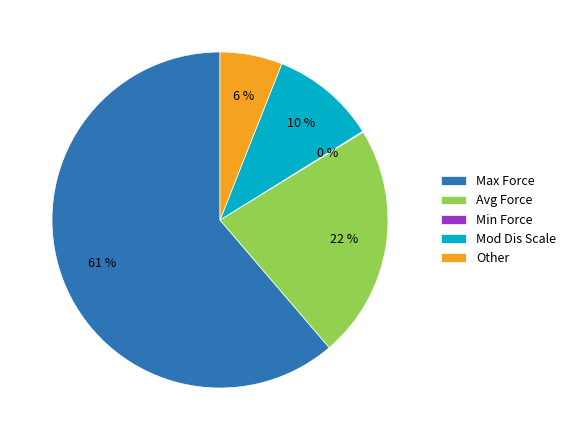

Which category has the biggest portion of the pie?

Max Force